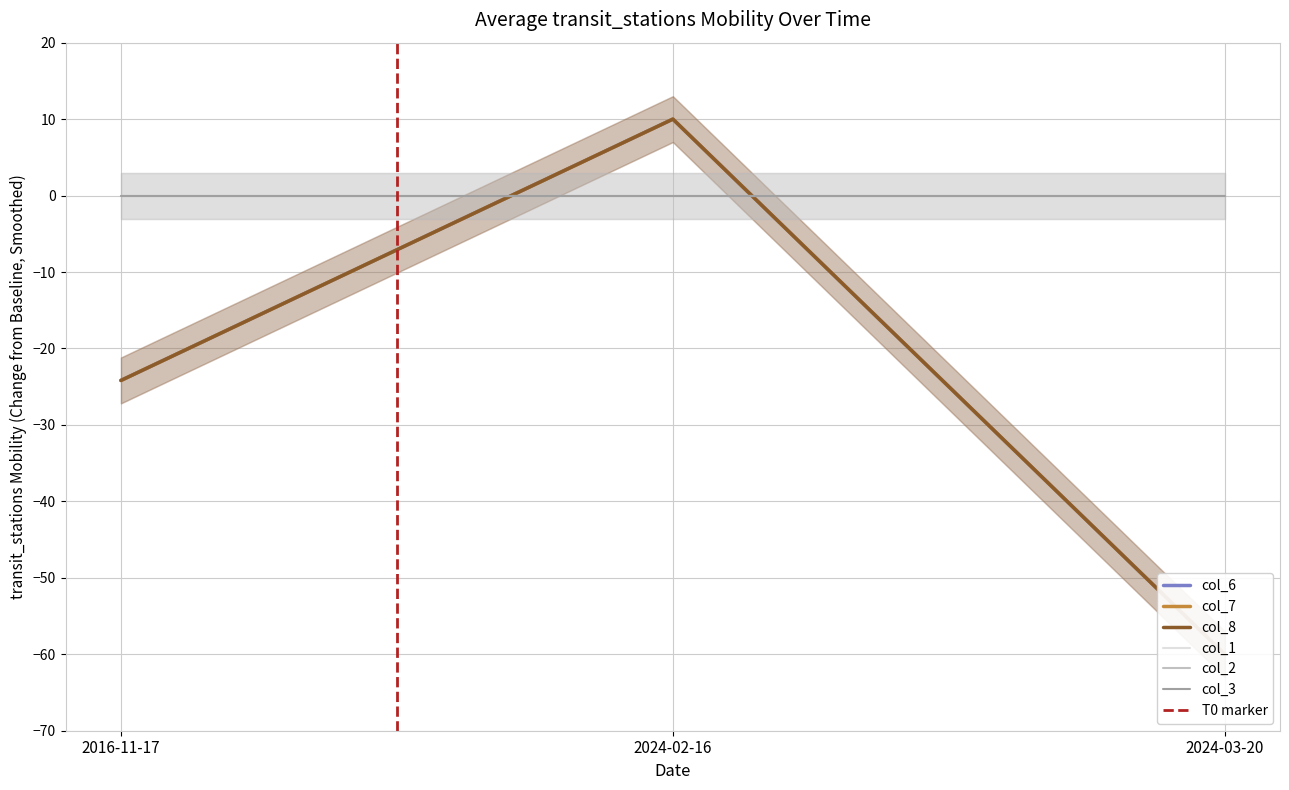

What is the label of the 3rd point from the right?

2016-11-17